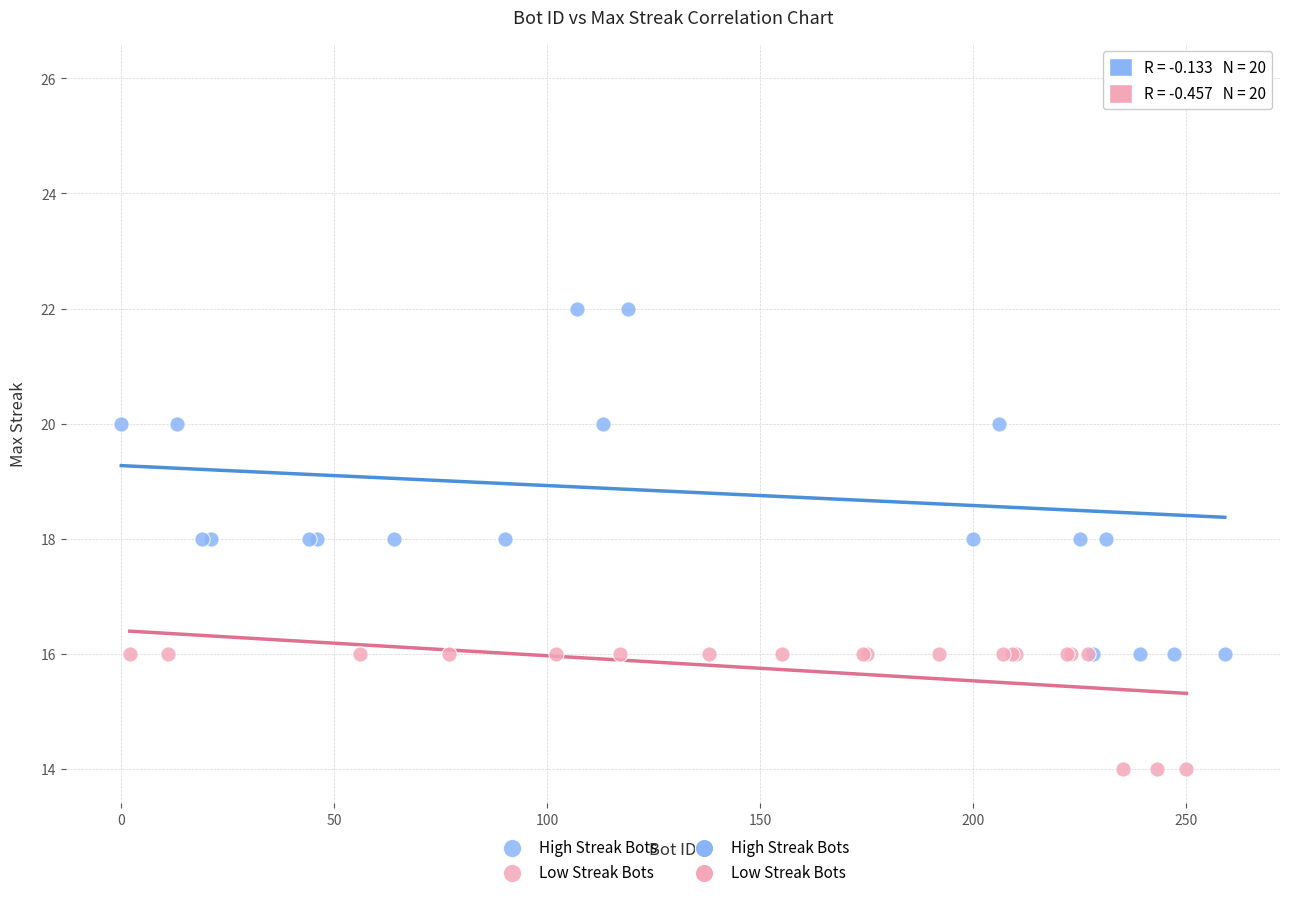

Which series contains the lowest Y value?

Low Streak Bots